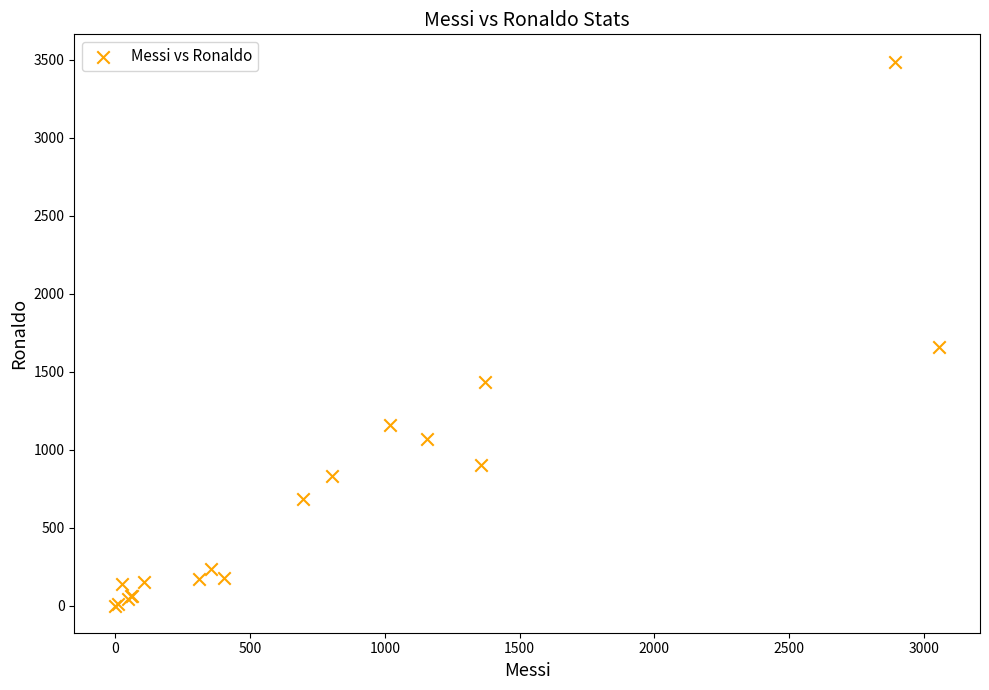

What Y value in the scatter plot is closest to 1744?

1661.0